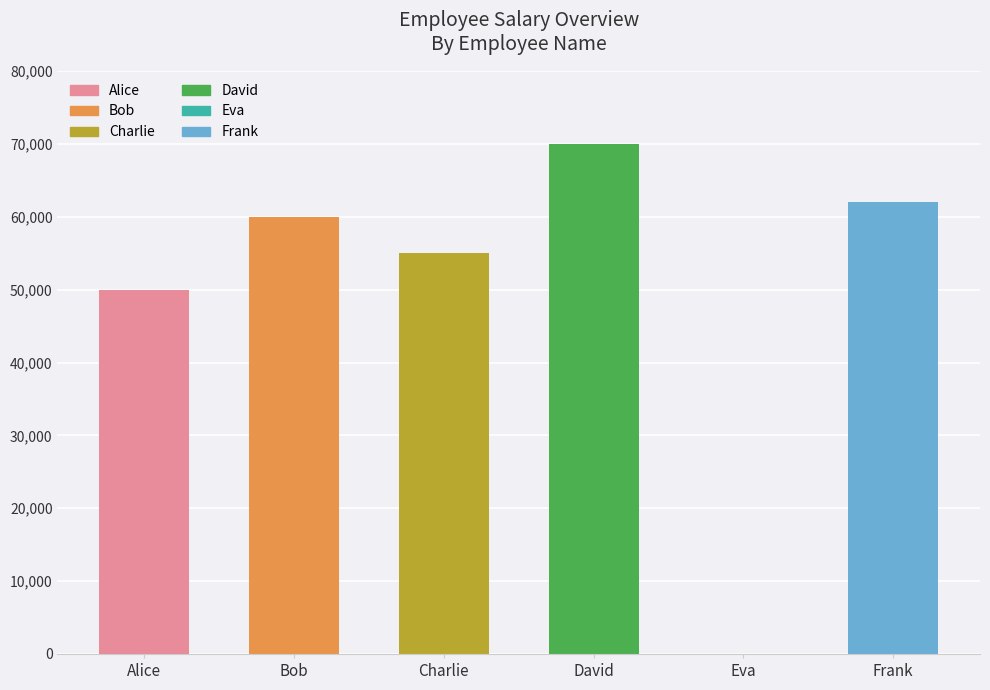

At which label is the value closest to 35000?

Alice